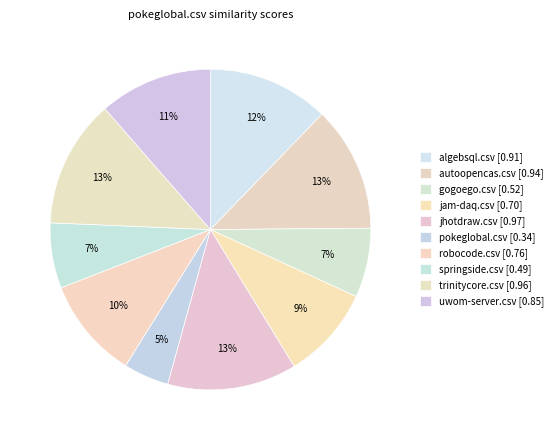

How many segments does this pie chart have?

10